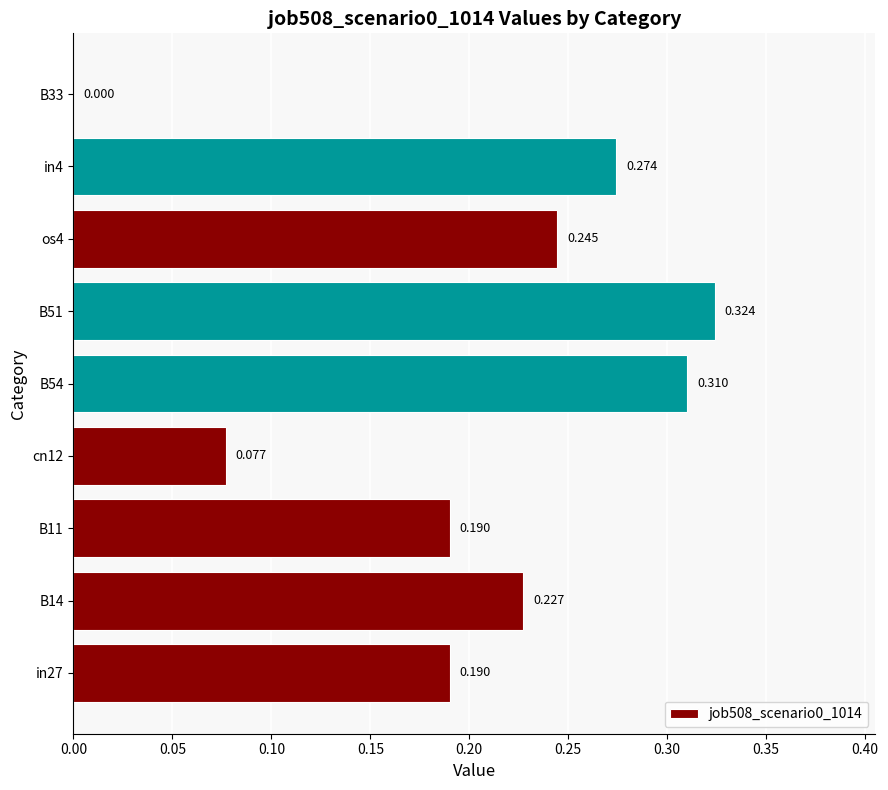

How many series are shown in this chart?

1